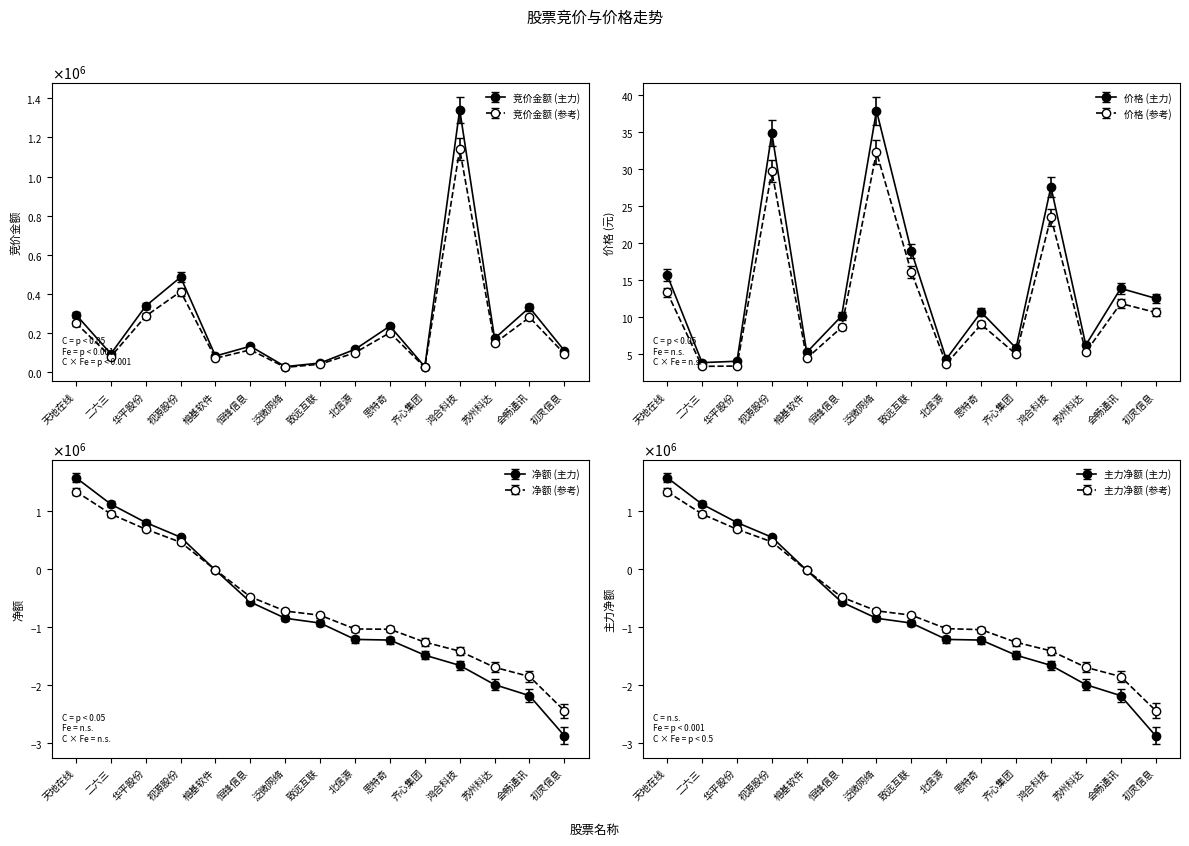

What is the sum of all 价格 values?

210.9